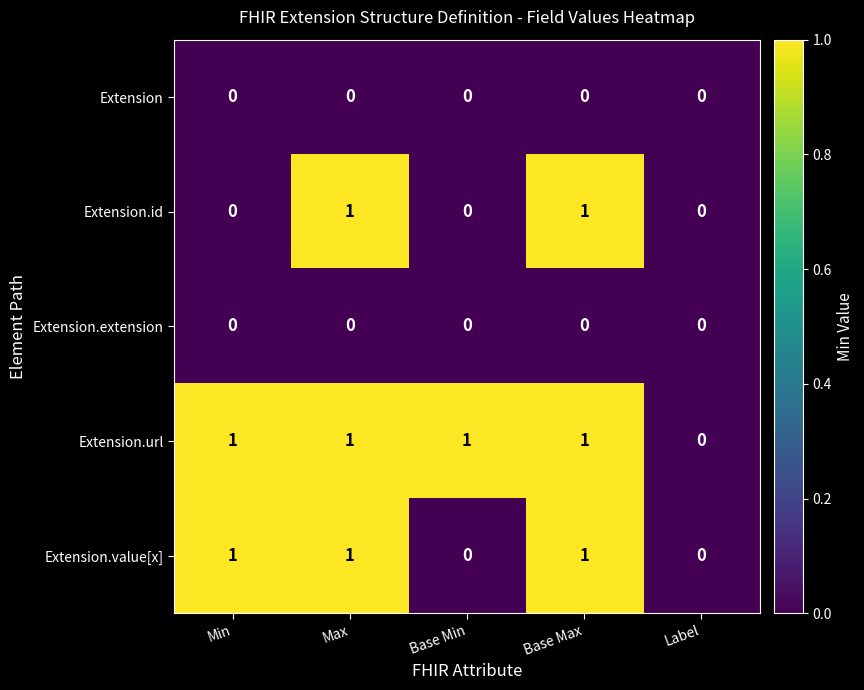

True or false: Extension.url has a value of 2 at Base Min.

False